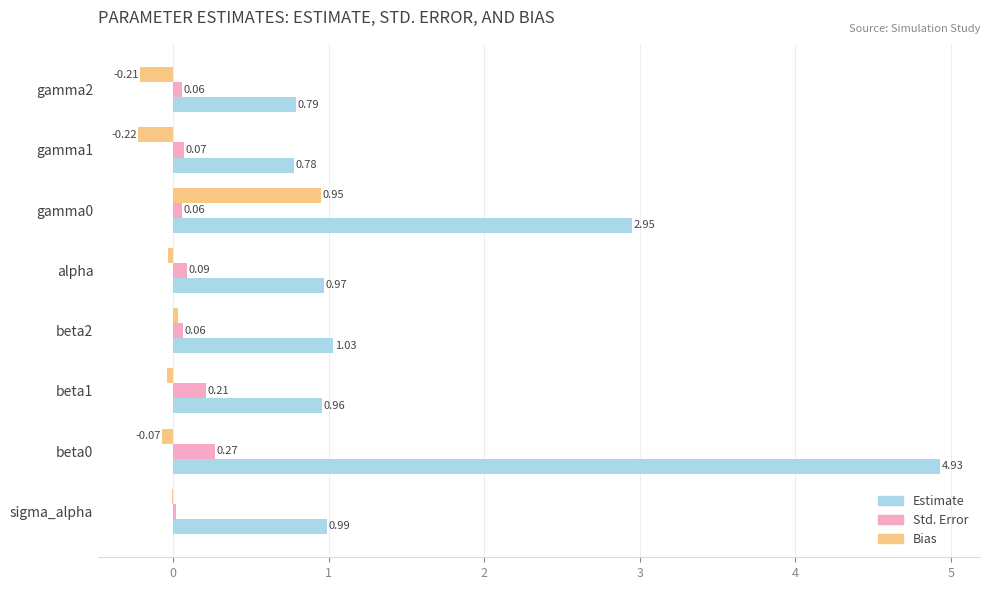

What is the total value across all series at beta2?

1.1